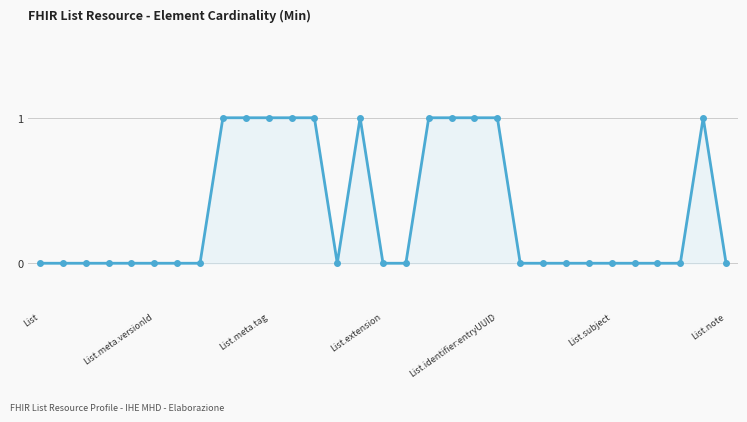

What is the value of the 15th point from the left?

1